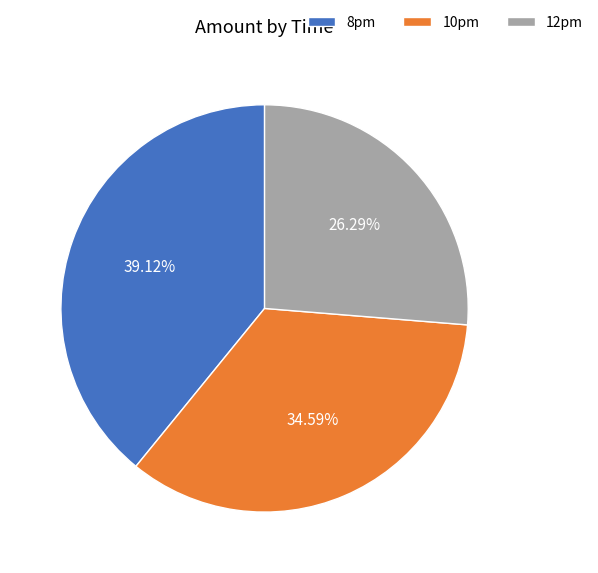

Which has a higher value, 10pm or 12pm?

10pm